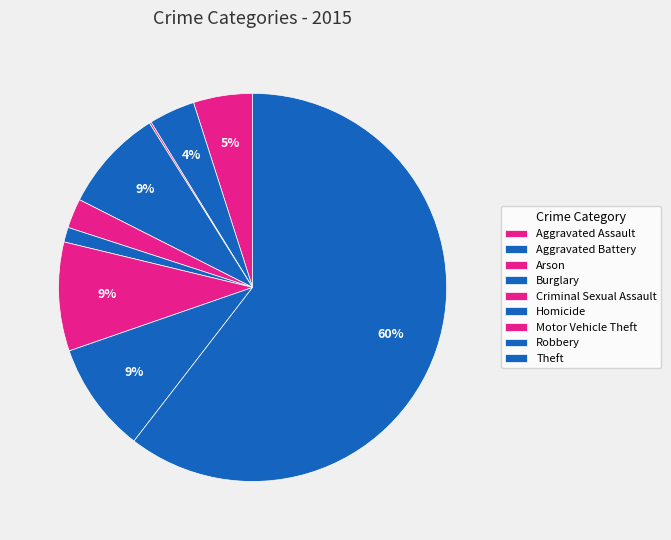

How many segments does this pie chart have?

9